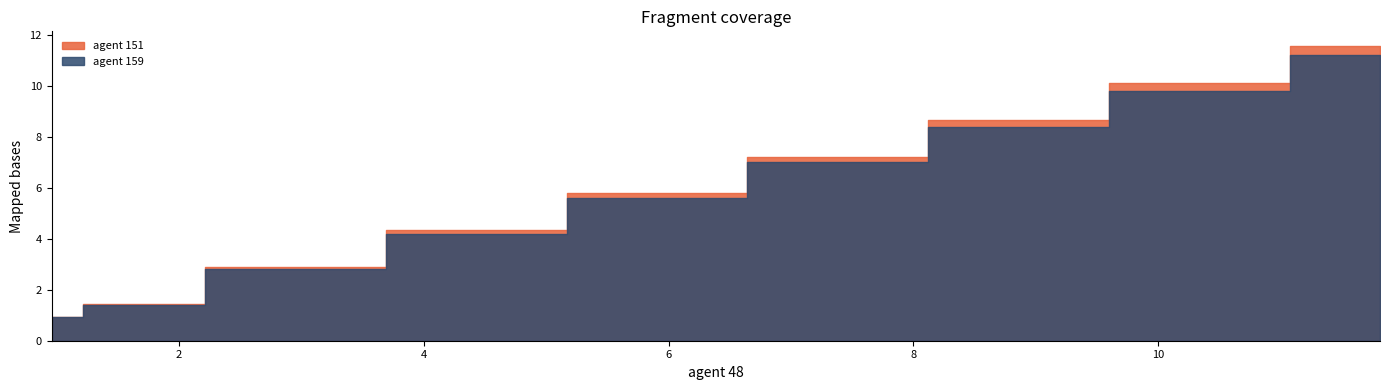

Which series changed the most between 0.0 and 2.5?

agent 151